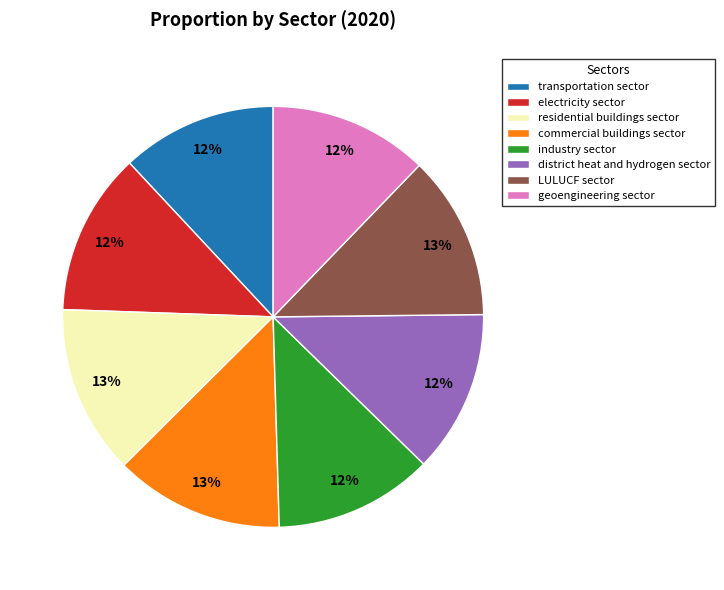

To the nearest percent, what is the difference between the largest and smallest slice percentages?

1%